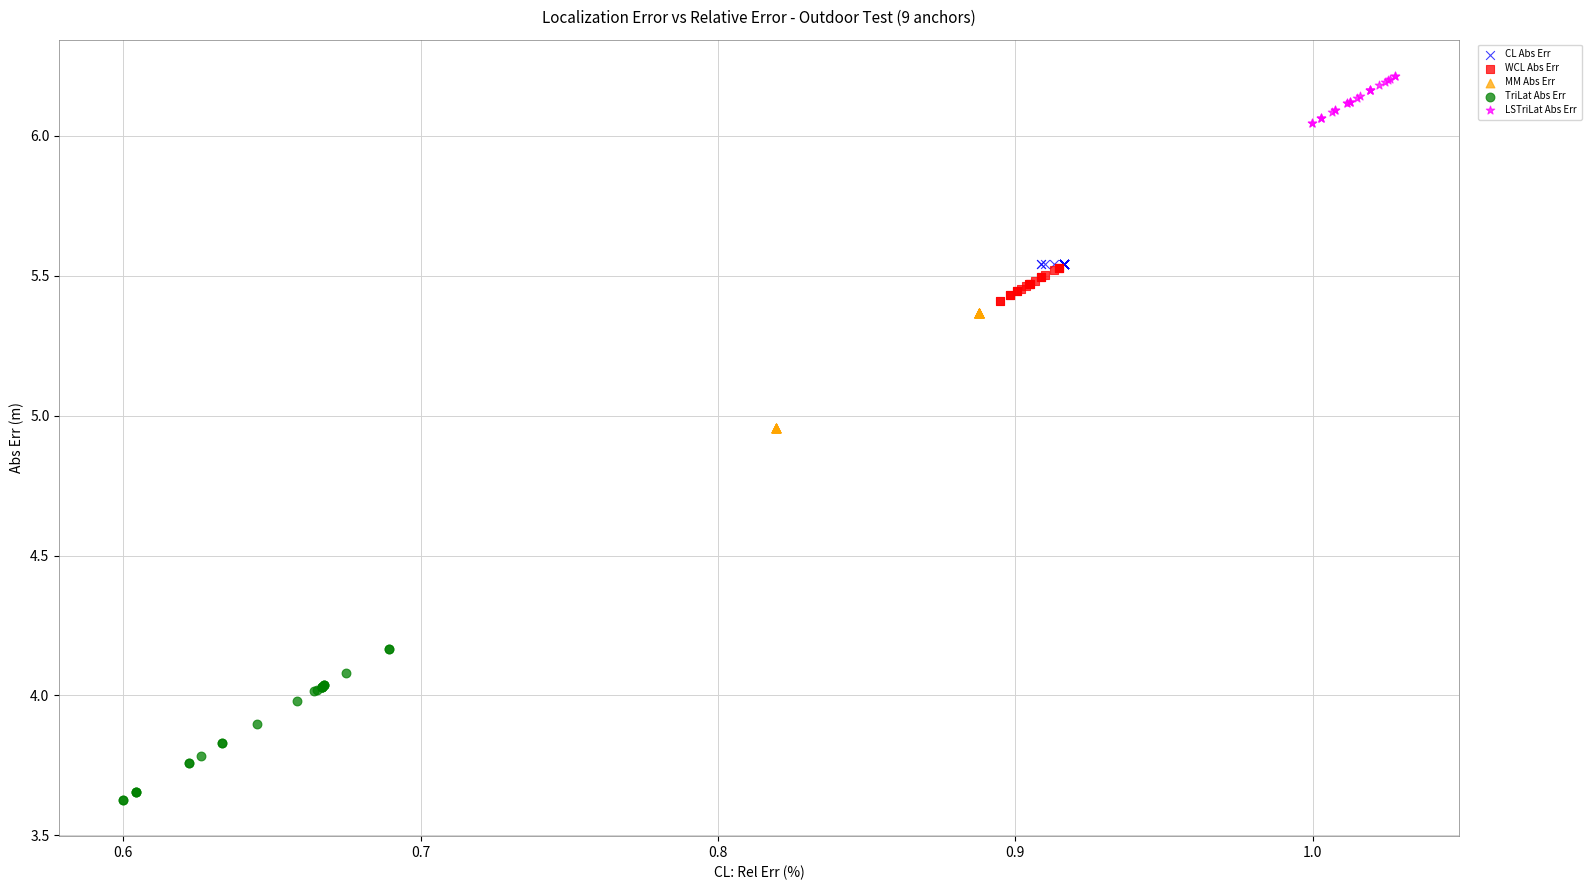

Which series contains the lowest Y value?

TriLat Abs Err